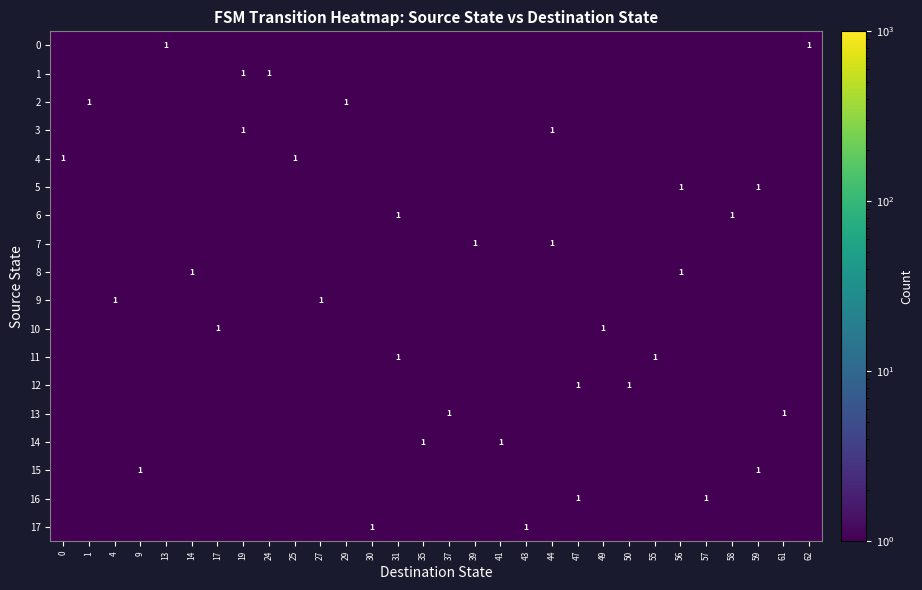

The value of 6 at 58 is 1.0. True or false?

True